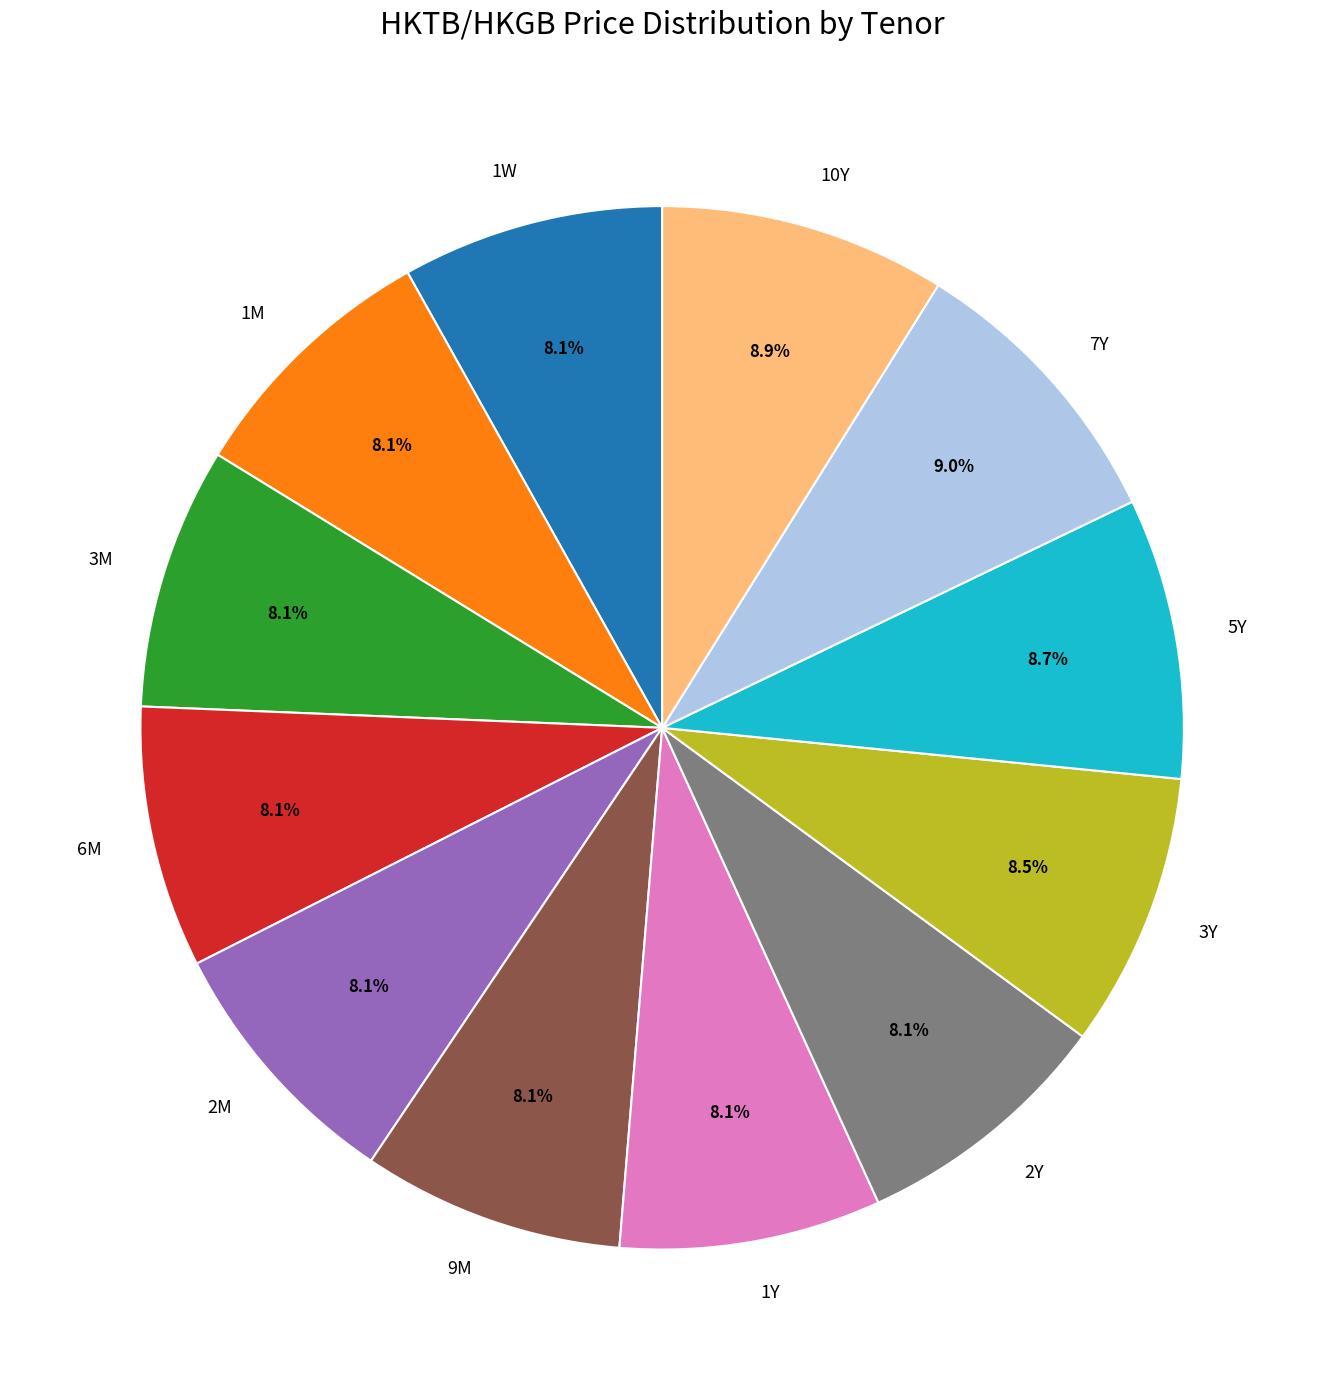

Is there any slice that represents more than half of the pie?

No